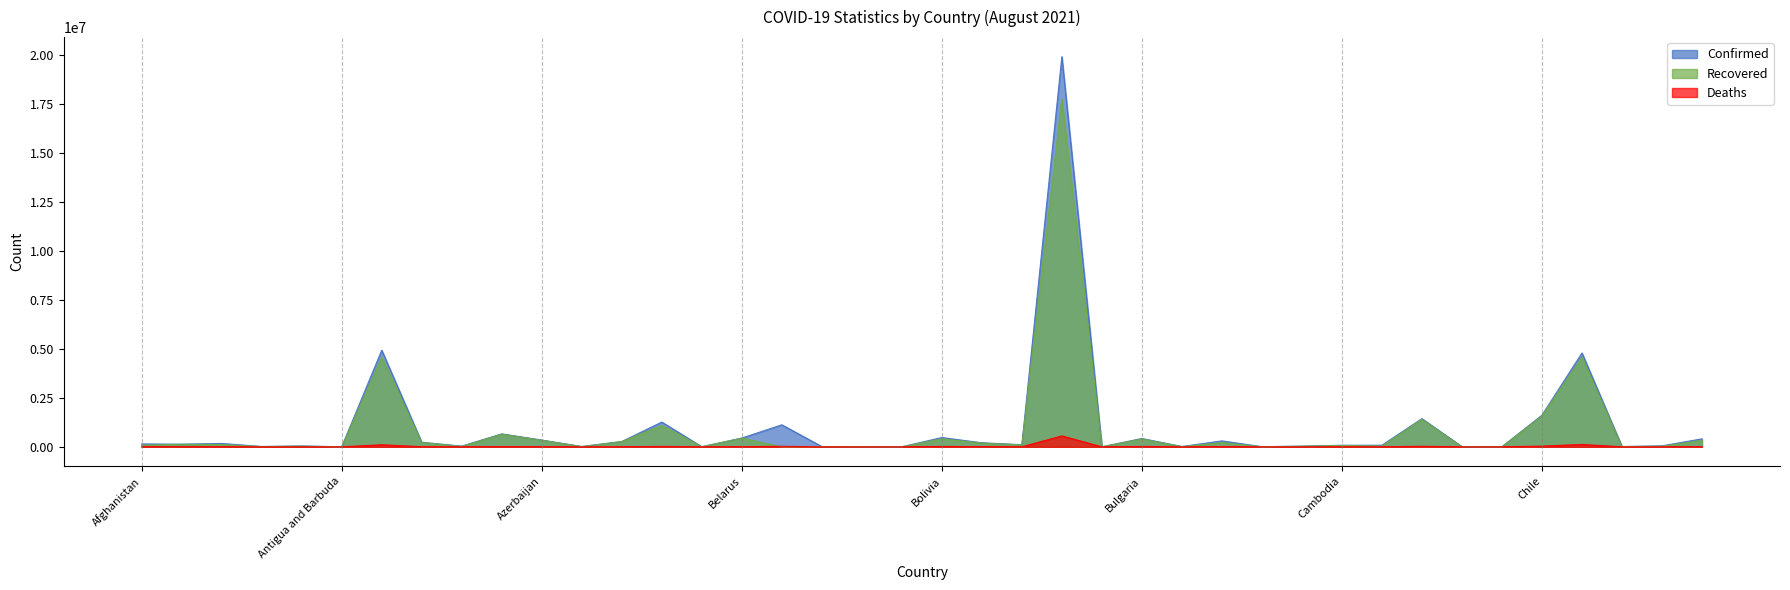

At which category is the sum across all series the highest?

Brazil